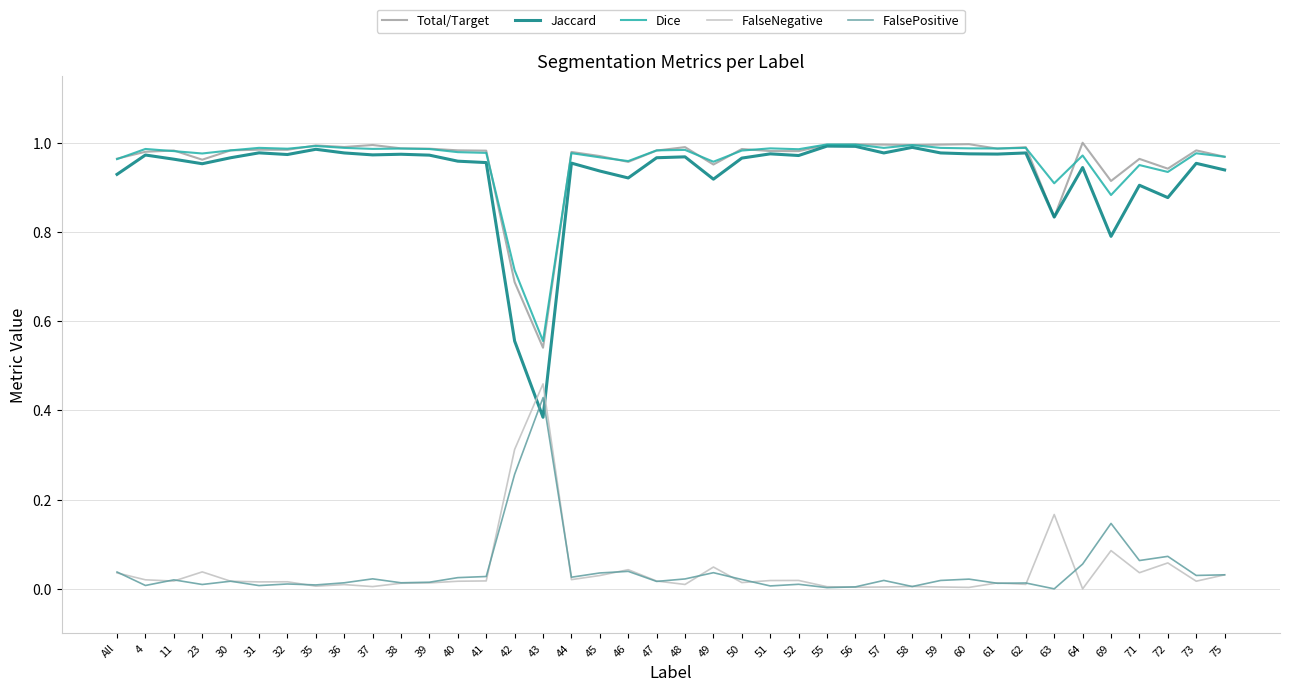

Which series has the widest spread of values?

Jaccard